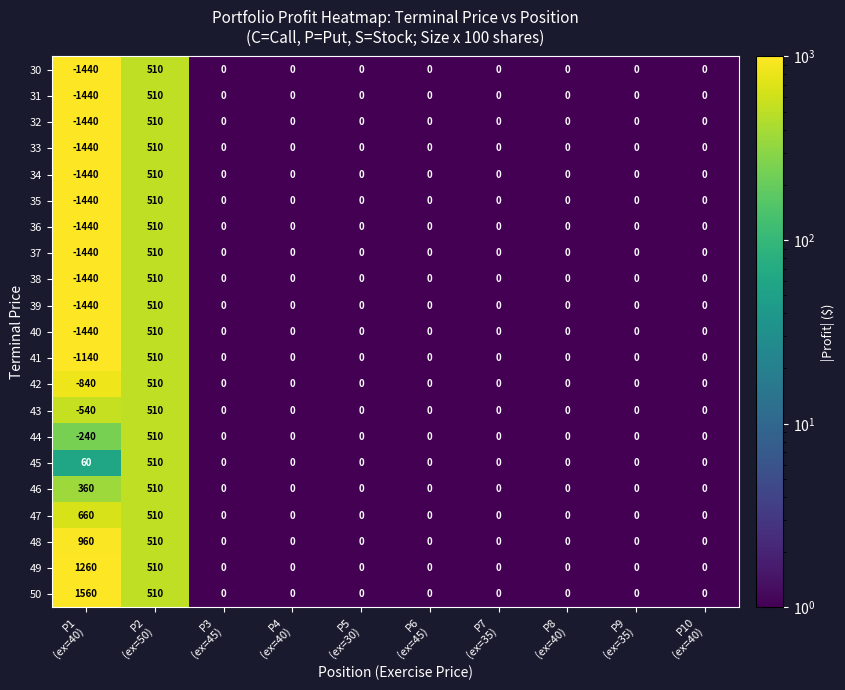

What is the sum of all 46 values?

870